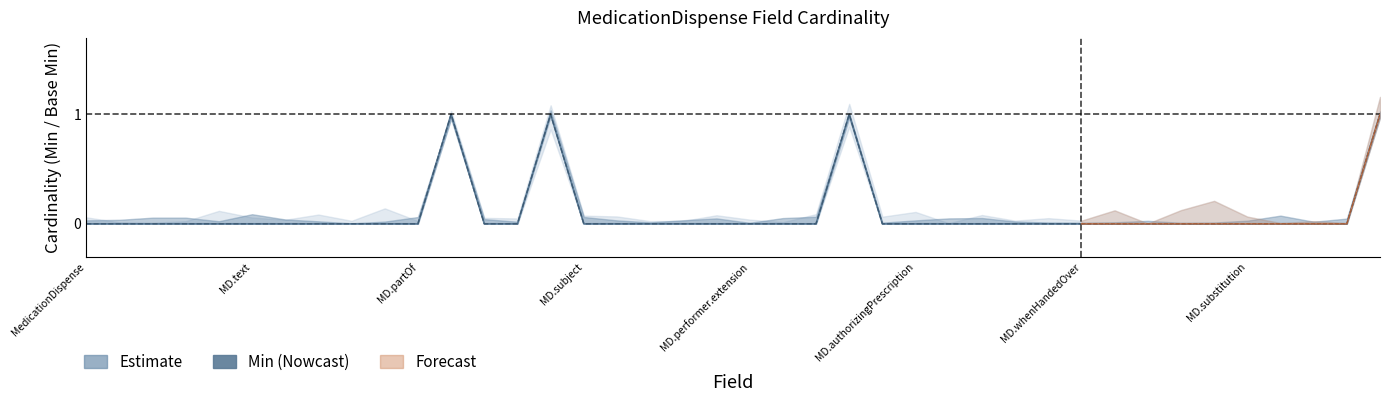

What is the sum of all Min (center) values?

4